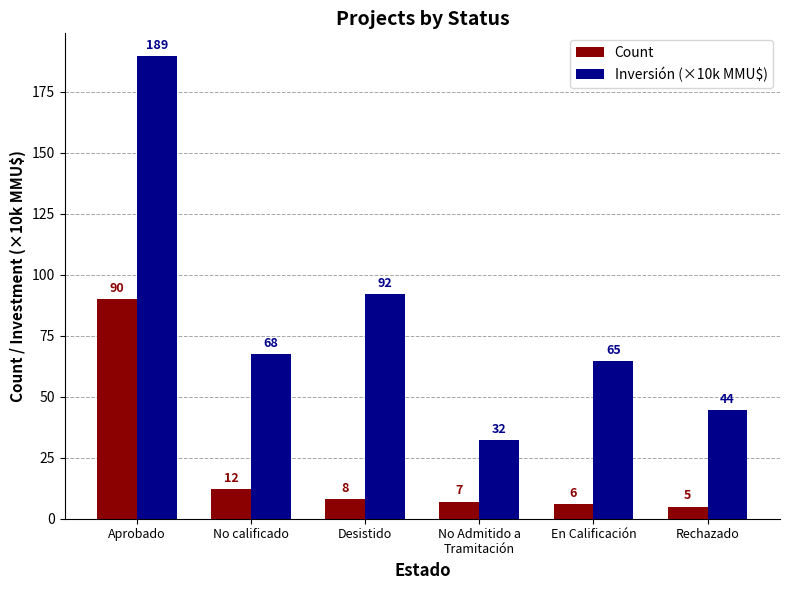

How many data points does each series have?

6